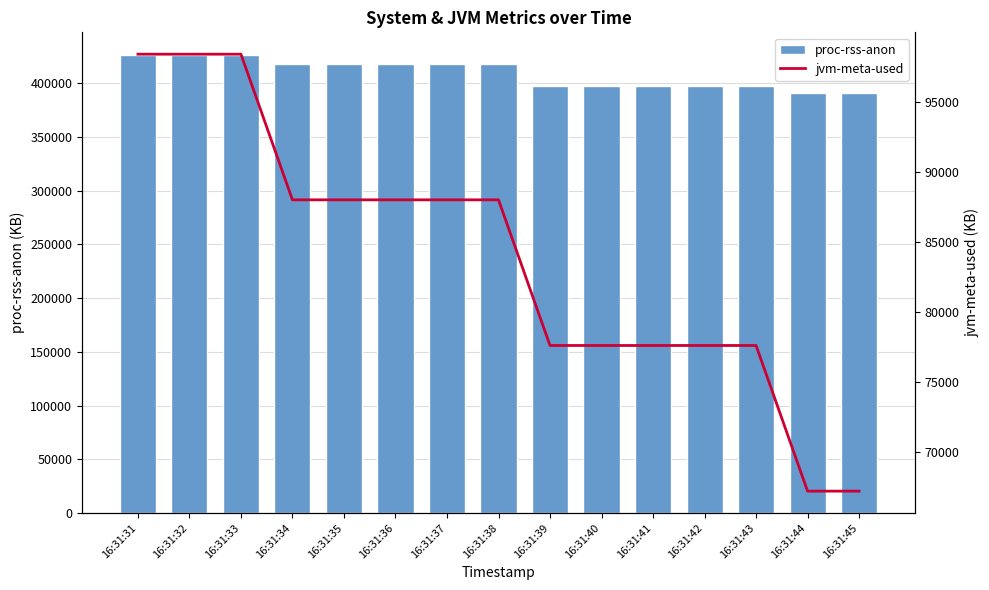

At how many categories does at least one series exceed 175798?

15